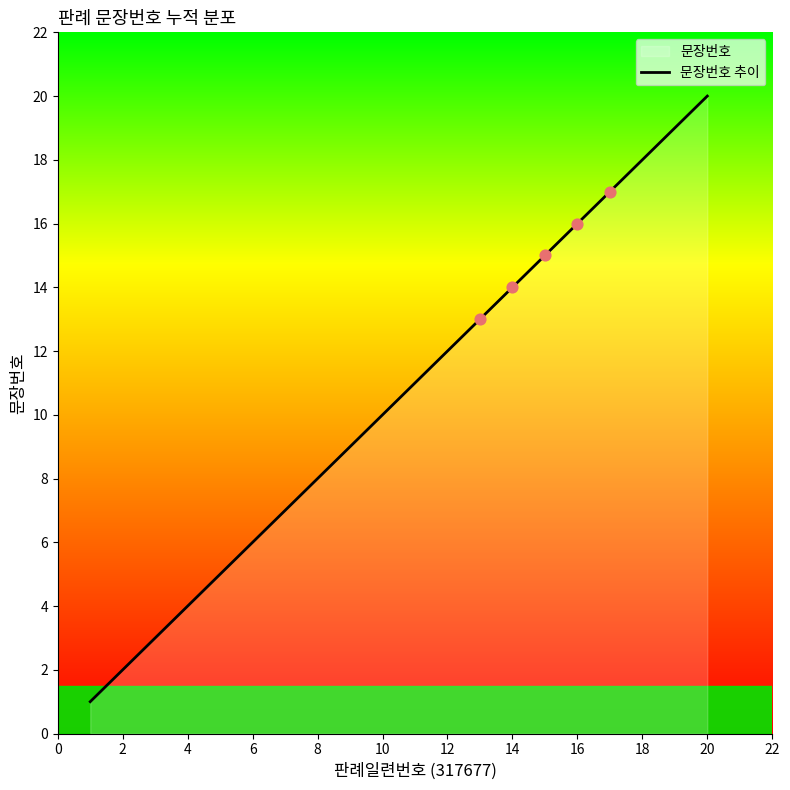

What is the ratio of the value at 8 to the value at 10?

0.8